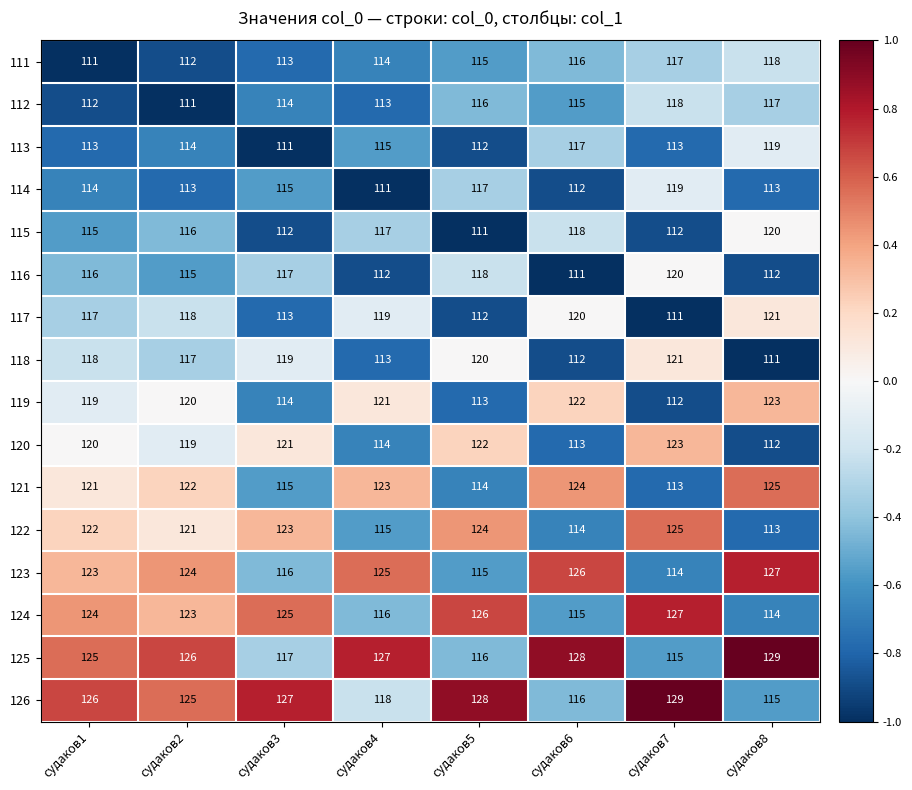

How many values in the 113 series are below 114?

4